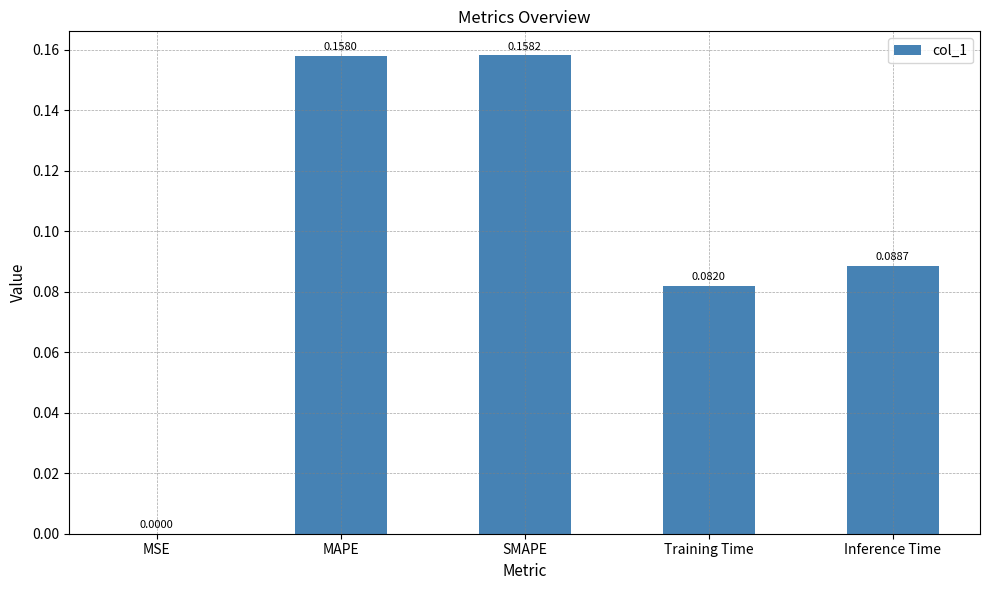

Between MAPE and SMAPE, which is larger?

SMAPE